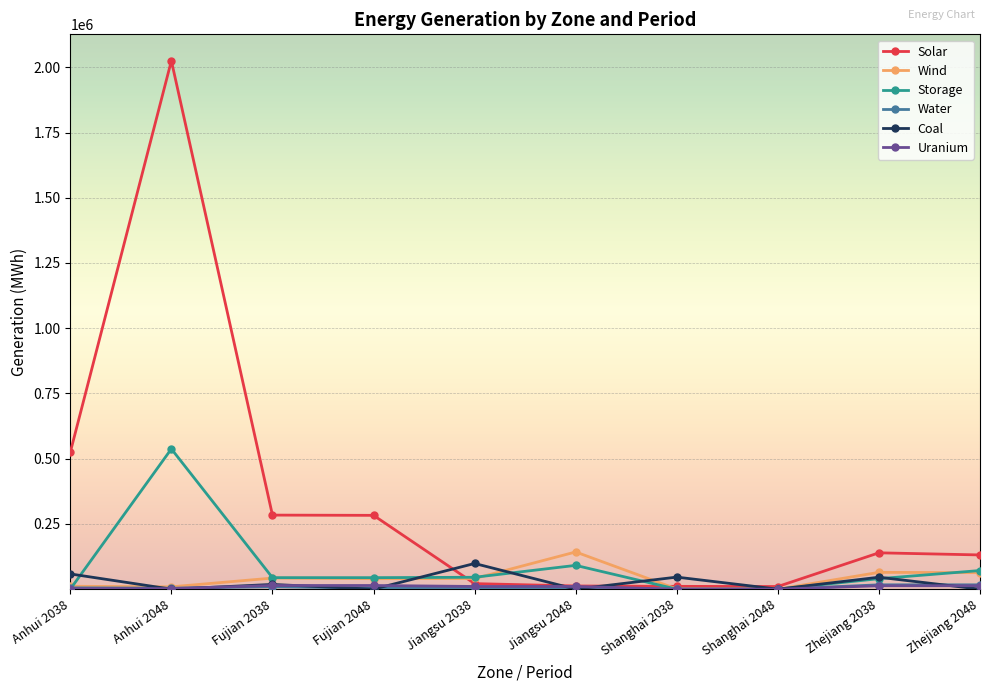

Which series has the largest total across all categories?

Solar